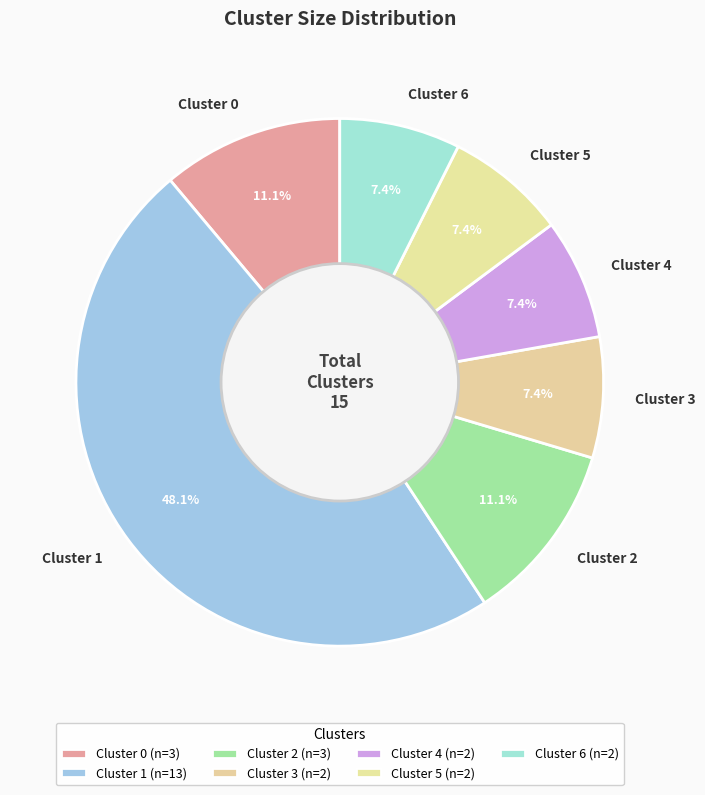

Is there a majority slice in this chart?

No